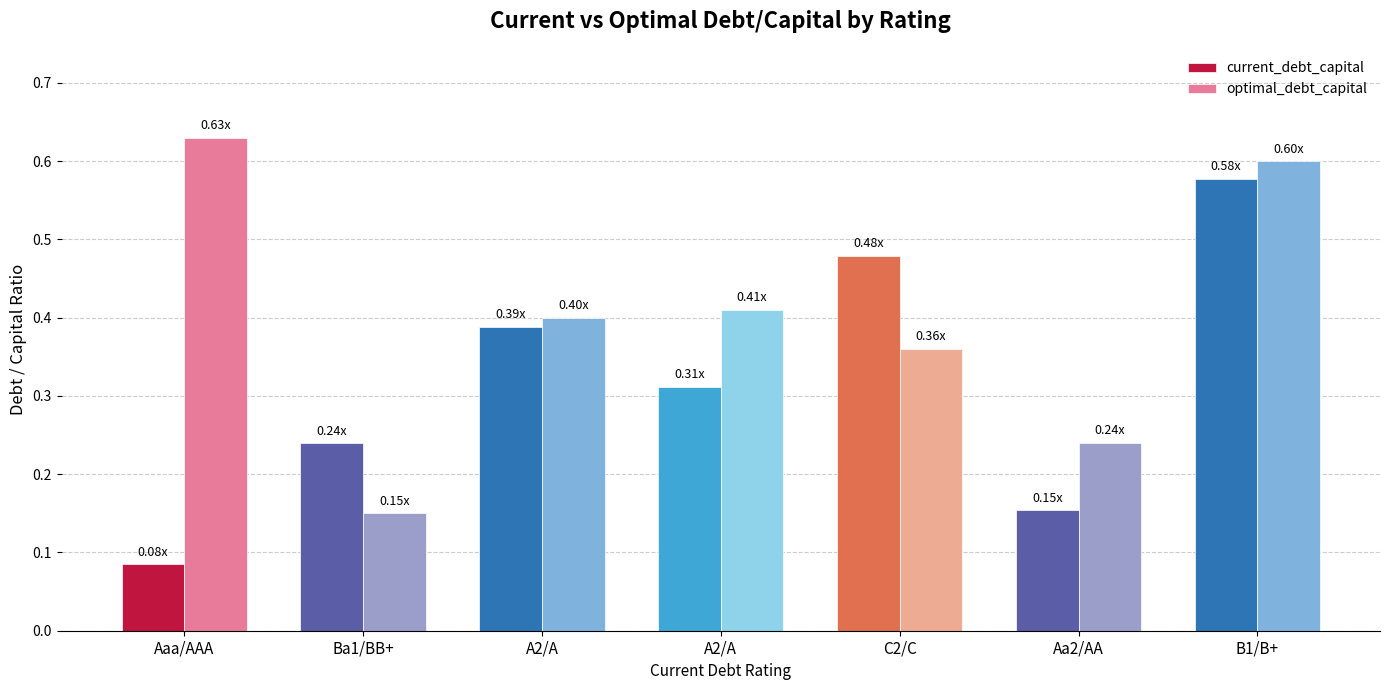

How many bars are there in each group?

2